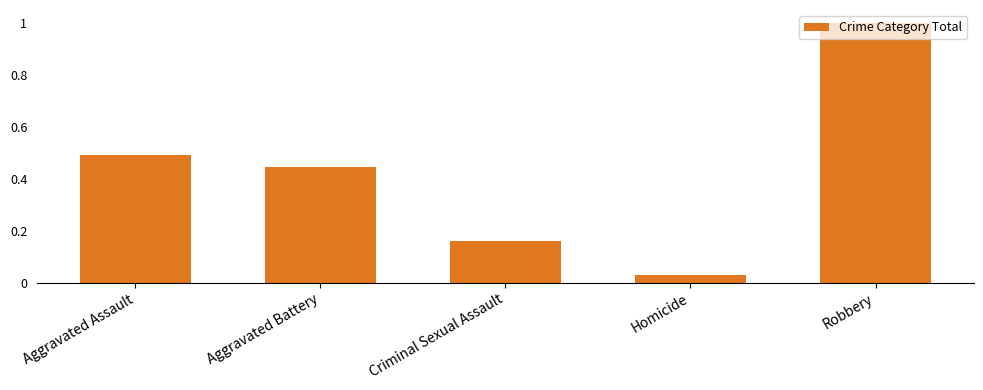

Is it true that the value at Aggravated Assault is 0.7?

False